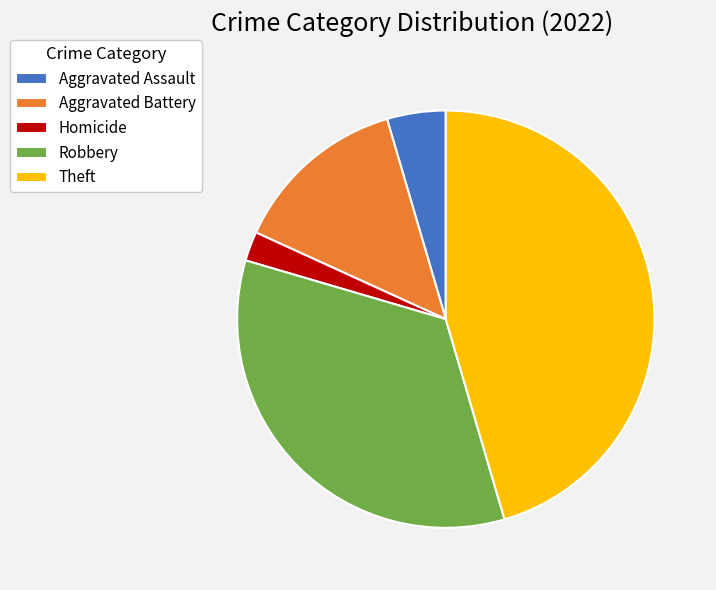

Which category has the biggest portion of the pie?

Theft